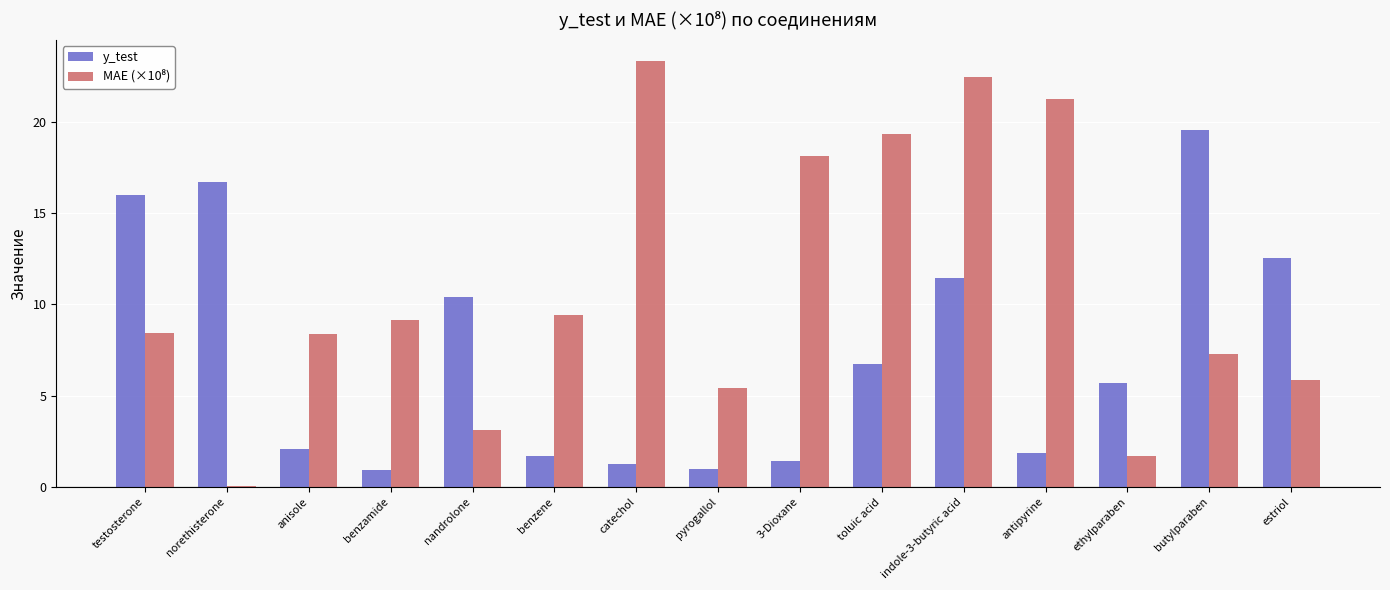

Are the bars horizontal?

No